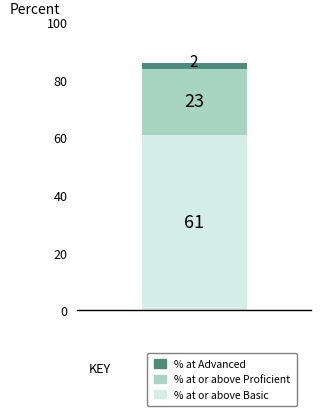

What is the maximum value for % at or above Basic?

61